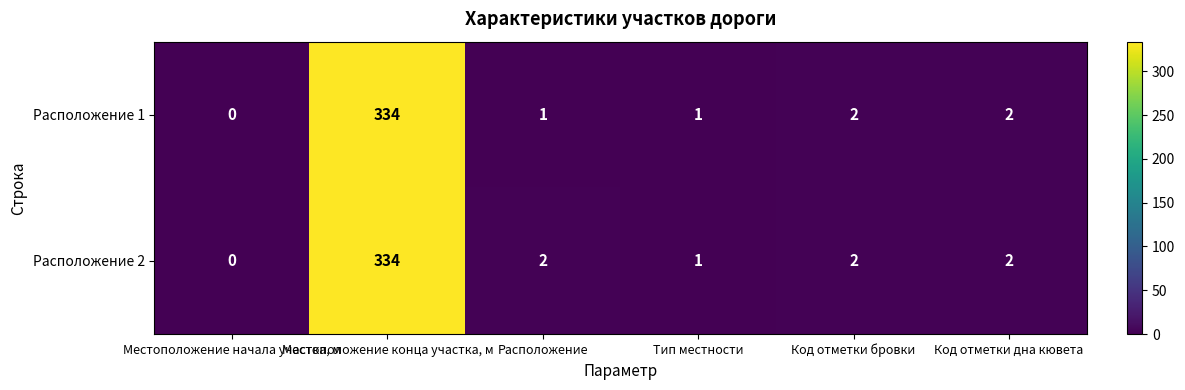

Count the number of data series in this chart.

2